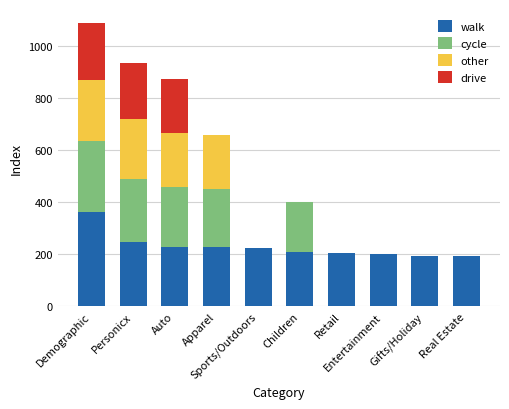

How many distinct data groups are displayed?

4